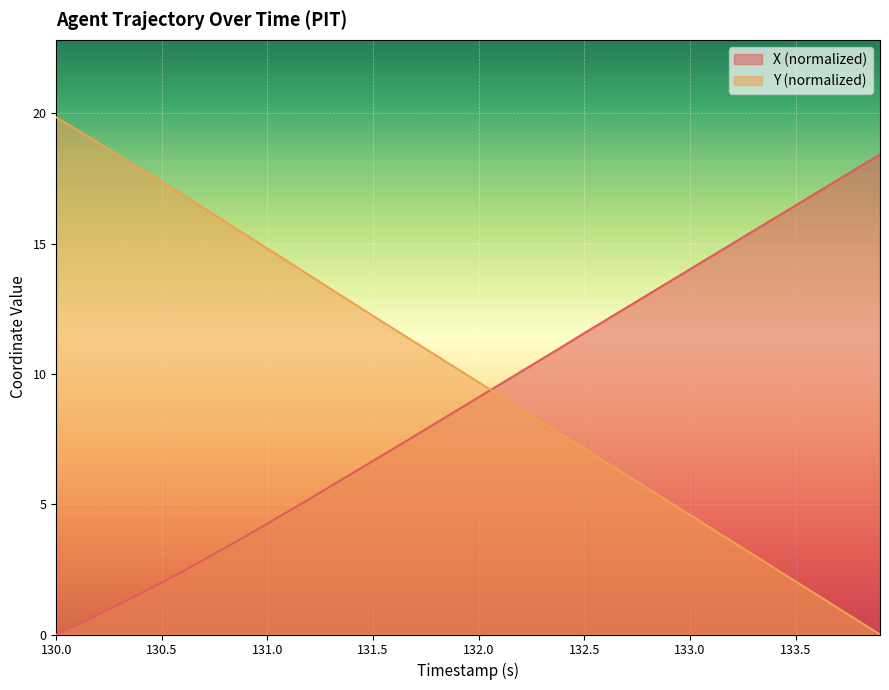

Reading right to left, list all the values displayed in this chart.

X: 18.4	17.9	17.5	17.0	16.5	16.0	15.5	15.0	14.5	14.0	13.5	13.0	12.6	12.1	11.6	11.1	10.6	10.1	9.6	9.1	8.6	8.1	7.6	7.2	6.7	6.2	5.7	5.2	4.7	4.3	3.8	3.3	2.9	2.4	2.0	1.6	1.2	0.8	0.4	0.0
Y: 0.0	0.5	1.0	1.5	2.0	2.5	3.1	3.6	4.1	4.6	5.1	5.6	6.1	6.6	7.1	7.6	8.1	8.7	9.2	9.7	10.2	10.7	11.2	11.7	12.2	12.8	13.3	13.8	14.3	14.8	15.3	15.8	16.4	16.9	17.4	17.9	18.4	18.9	19.4	19.8